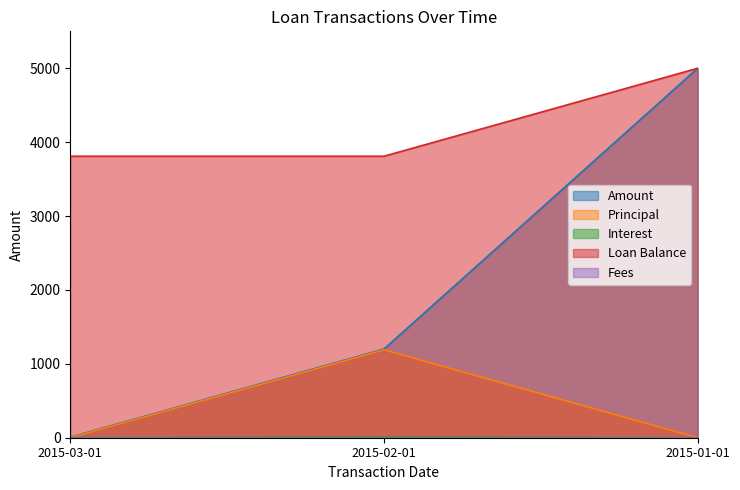

Reading left to right, list all the values displayed in this chart.

Amount: 7.2	1200.0	5000.0
Principal: 0.0	1190.4	0.0
Interest: 0.0	9.6	0.0
Loan Balance: 3809.6	3809.6	5000.0